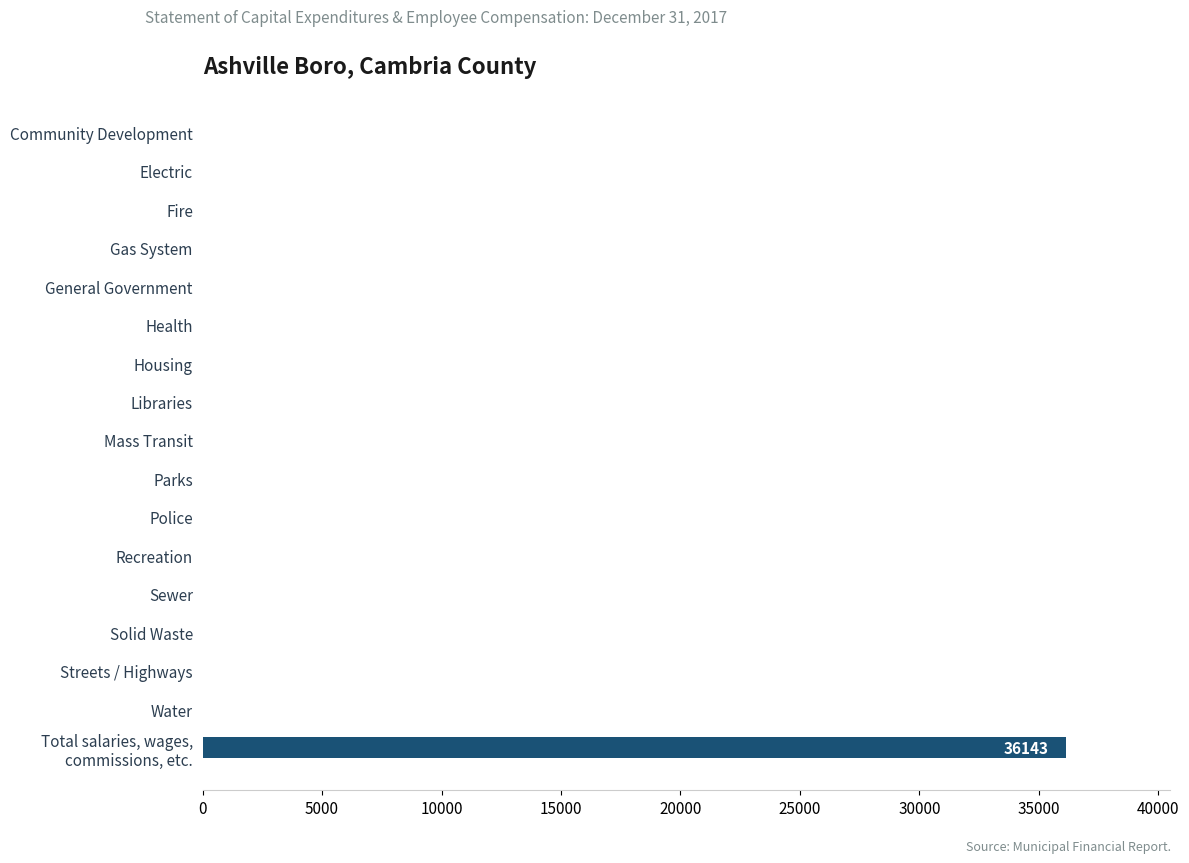

Are the bars grouped side by side (vs. stacked)?

No